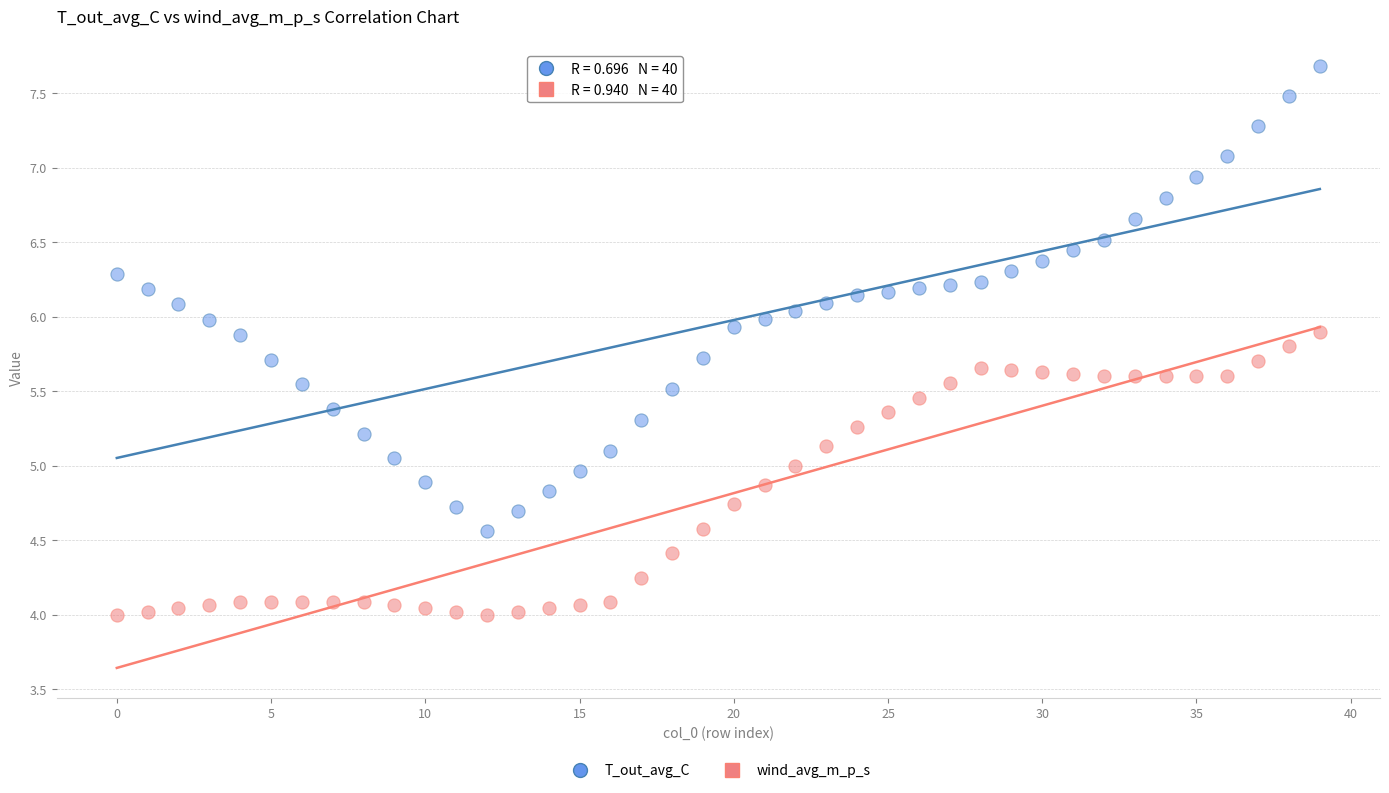

Which series contains the highest Y value?

T_out_avg_C